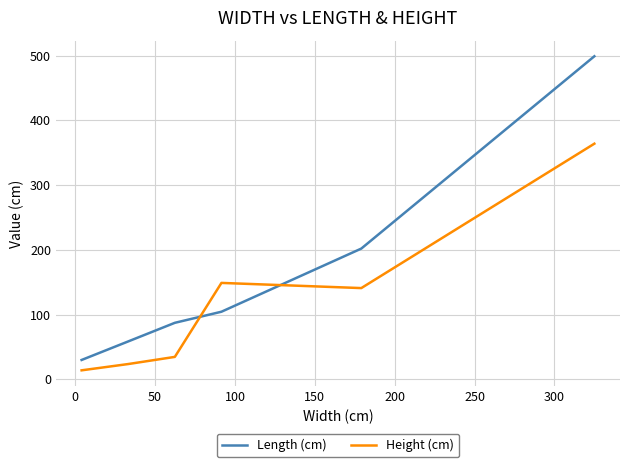

After their last crossing, which series has the higher values: Length (cm) or Height (cm)?

Length (cm)